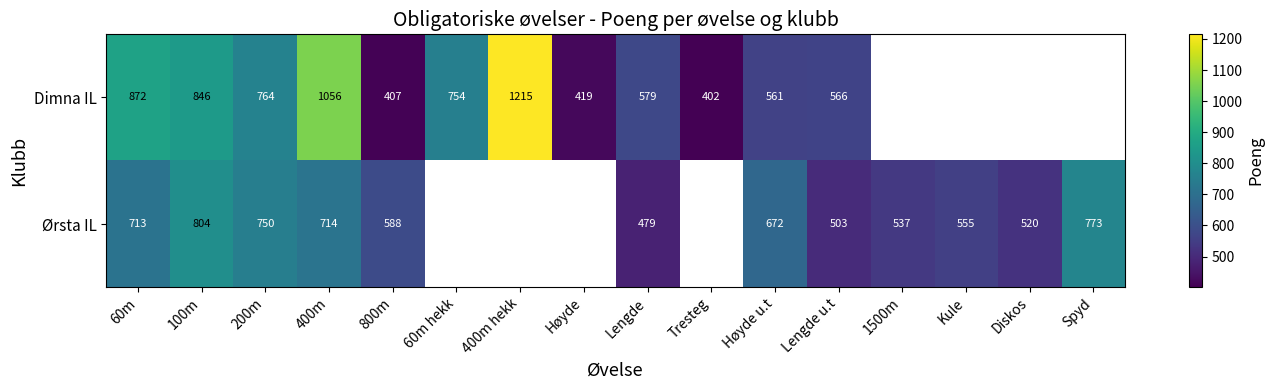

At Lengde u.t, list the series in order from largest to smallest.

Dimna IL, Ørsta IL